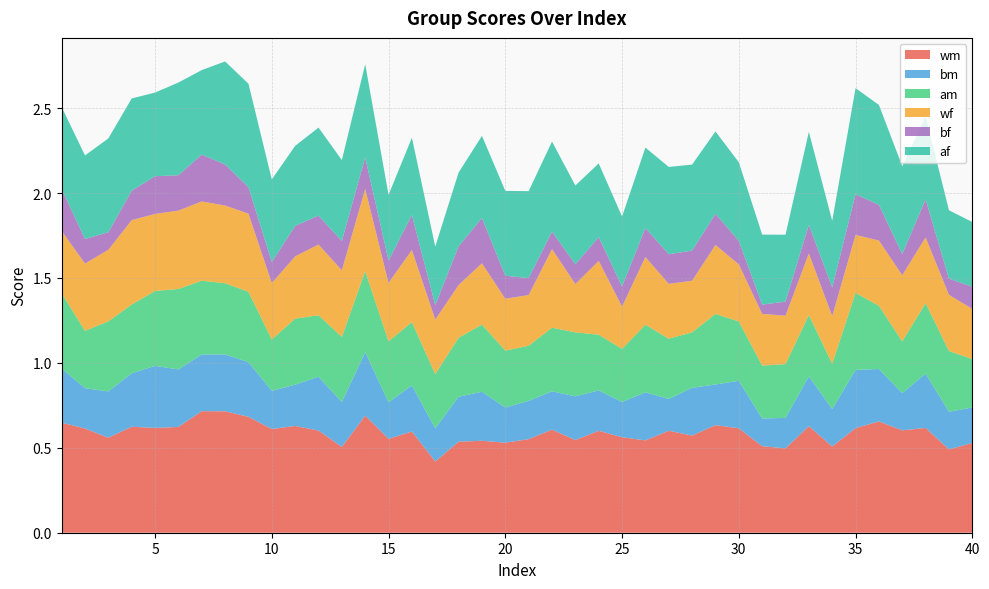

Reading left to right, transcribe all the data shown in this chart.

wm: 0.6	0.6	0.6	0.6	0.6	0.6	0.7	0.7	0.7	0.6	0.6	0.6	0.5	0.7	0.6	0.6	0.4	0.5	0.5	0.5	0.6	0.6	0.5	0.6	0.6	0.5	0.6	0.6	0.6	0.6	0.5	0.5	0.6	0.5	0.6	0.7	0.6	0.6	0.5	0.5
bm: 0.3	0.2	0.3	0.3	0.4	0.3	0.3	0.3	0.3	0.2	0.2	0.3	0.3	0.4	0.2	0.3	0.2	0.3	0.3	0.2	0.2	0.2	0.3	0.2	0.2	0.3	0.2	0.3	0.2	0.3	0.2	0.2	0.3	0.2	0.3	0.3	0.2	0.3	0.2	0.2
am: 0.4	0.3	0.4	0.4	0.4	0.5	0.4	0.4	0.4	0.3	0.4	0.4	0.4	0.5	0.4	0.4	0.3	0.3	0.4	0.3	0.3	0.4	0.4	0.3	0.3	0.4	0.4	0.3	0.4	0.3	0.3	0.3	0.4	0.3	0.5	0.4	0.3	0.4	0.4	0.3
wf: 0.4	0.4	0.4	0.5	0.5	0.5	0.5	0.5	0.5	0.3	0.4	0.4	0.4	0.5	0.3	0.4	0.3	0.3	0.4	0.3	0.3	0.5	0.3	0.4	0.2	0.4	0.3	0.3	0.4	0.3	0.3	0.3	0.4	0.3	0.3	0.4	0.4	0.4	0.3	0.3
bf: 0.2	0.1	0.1	0.2	0.2	0.2	0.3	0.2	0.2	0.1	0.2	0.2	0.2	0.2	0.1	0.2	0.1	0.2	0.3	0.1	0.1	0.1	0.1	0.1	0.1	0.2	0.2	0.2	0.2	0.1	0.1	0.1	0.2	0.2	0.2	0.2	0.1	0.2	0.1	0.1
af: 0.5	0.5	0.6	0.5	0.5	0.5	0.5	0.6	0.6	0.5	0.5	0.5	0.5	0.5	0.4	0.5	0.3	0.4	0.5	0.5	0.5	0.5	0.5	0.4	0.4	0.5	0.5	0.5	0.5	0.5	0.4	0.4	0.5	0.4	0.6	0.6	0.5	0.5	0.4	0.4